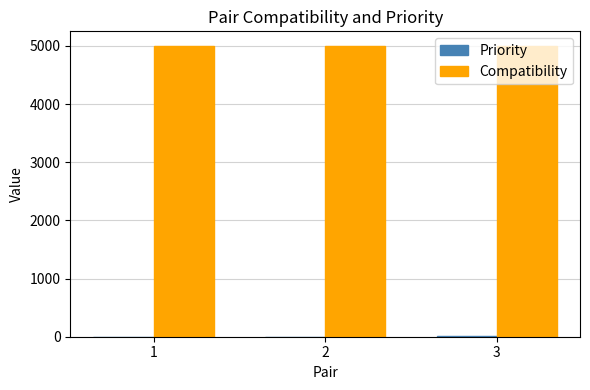

How many groups of bars are there?

3